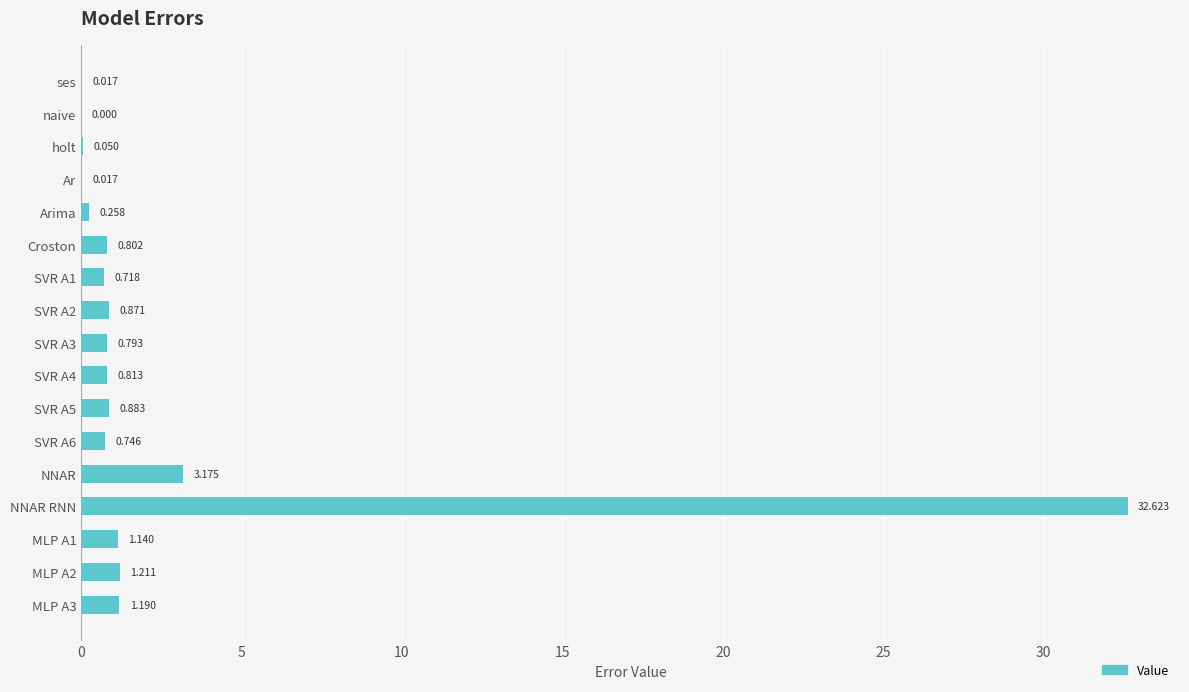

What is the maximum value shown in the chart?

32.6